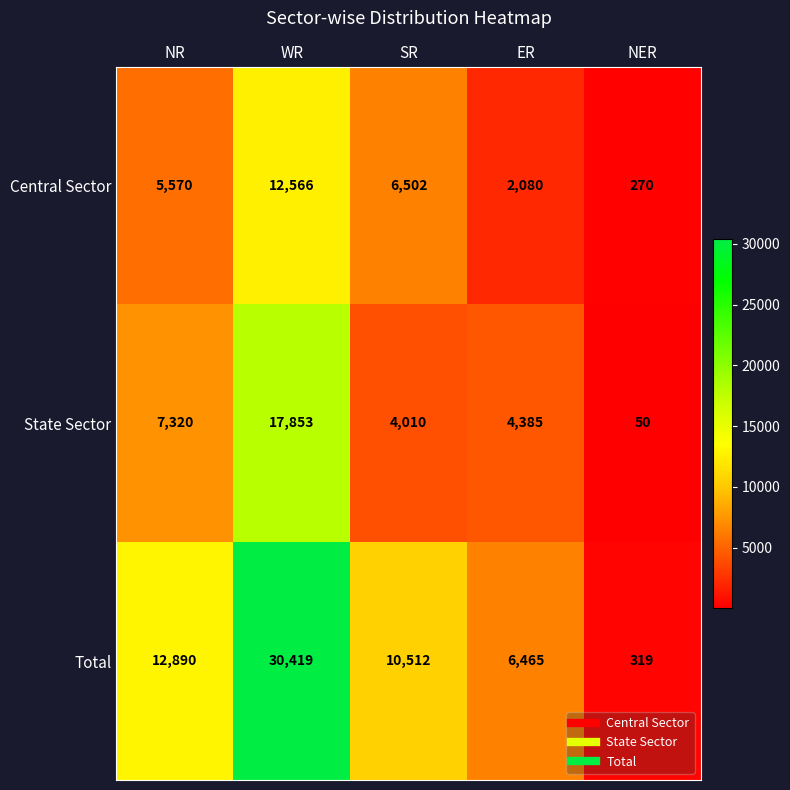

What is the minimum value shown in the chart?

50